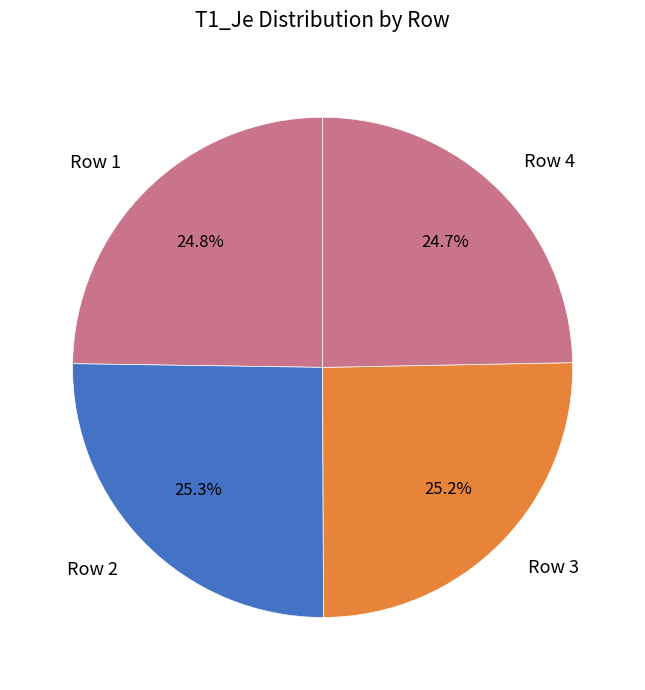

Does Row 2 represent more than half of the total?

No